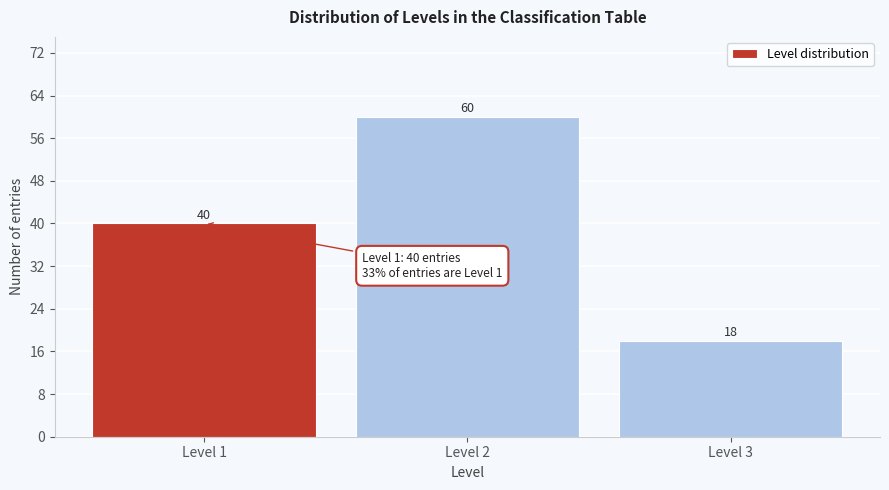

Reading left to right, what are all the values shown in this chart?

Level 1=40	Level 2=60	Level 3=18